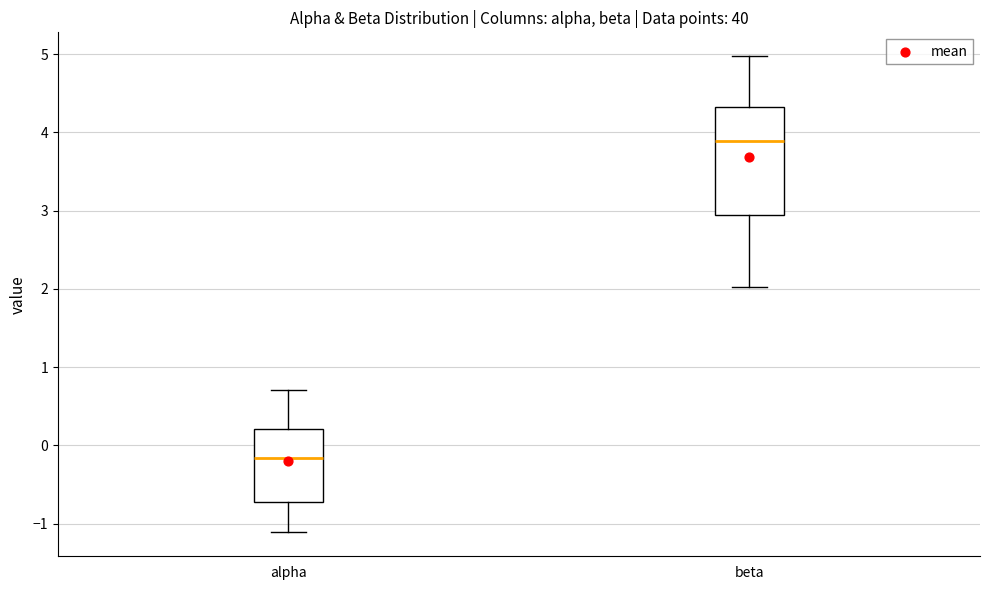

Reading left to right, transcribe this box plot: for each box, give where its median line is, the range the box spans, and where its two whiskers end, as read against the y-axis. The values are not printed on the chart, so give them approximately, as read against the axis.

alpha: median -0.2, box -0.7 to 0.2, whiskers -1.1 to 0.7
beta: median 3.9, box 2.9 to 4.3, whiskers 2.0 to 5.0